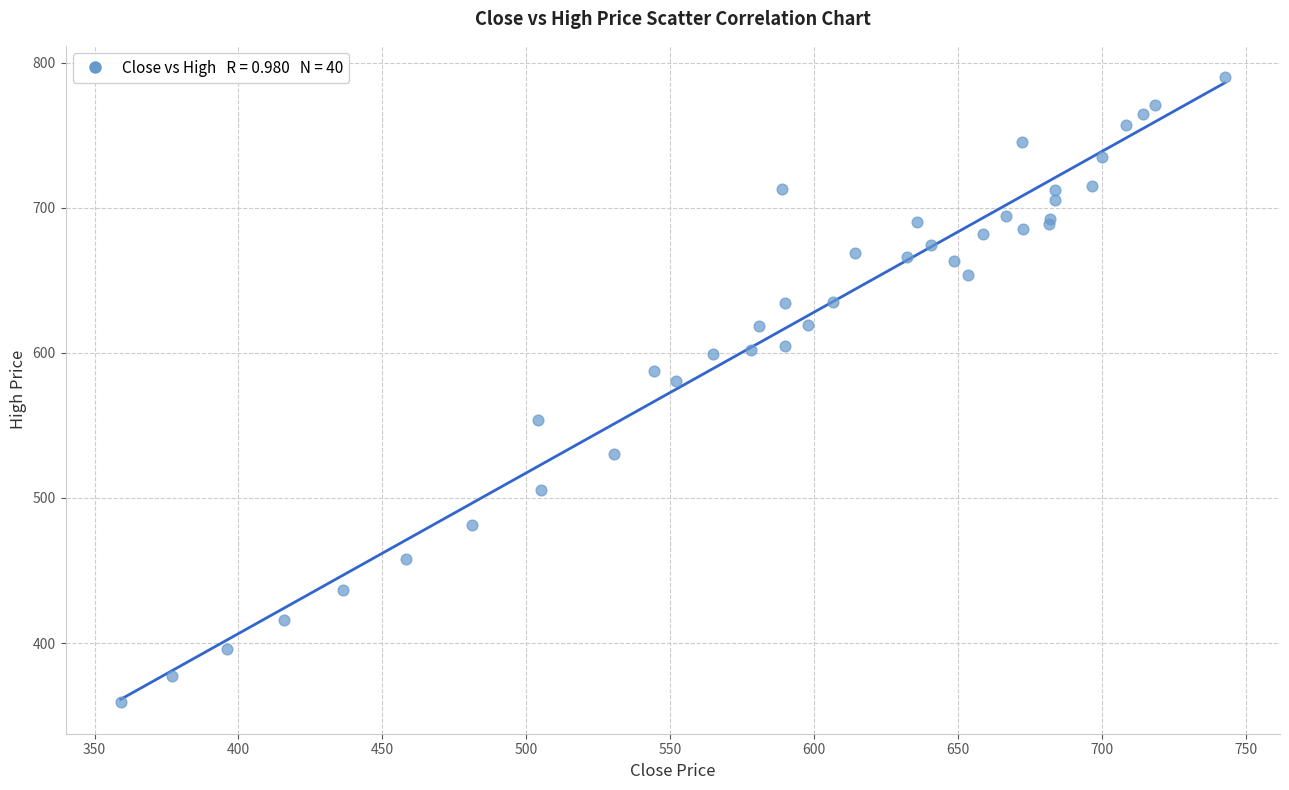

What Y value in the scatter plot is closest to 574?

580.8